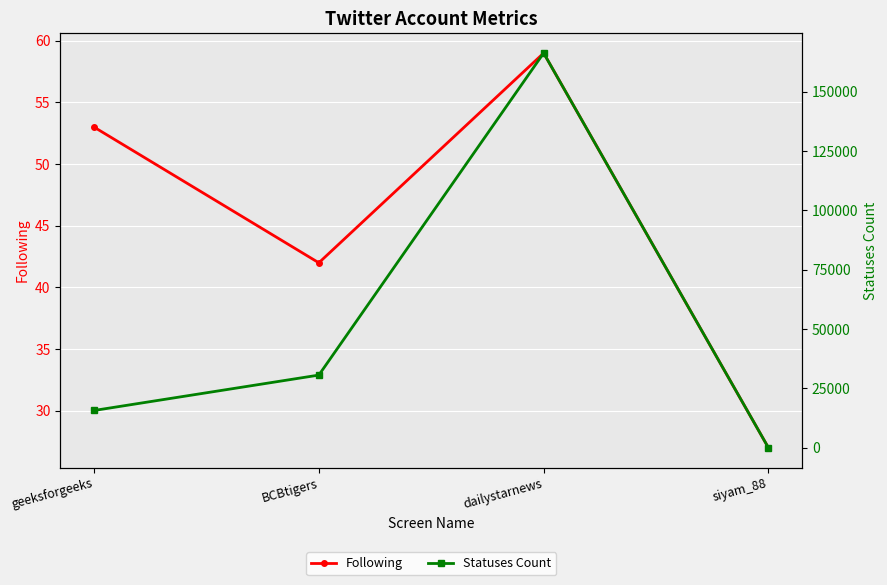

What is the approximate value of Following at dailystarnews, to the nearest 5?

60